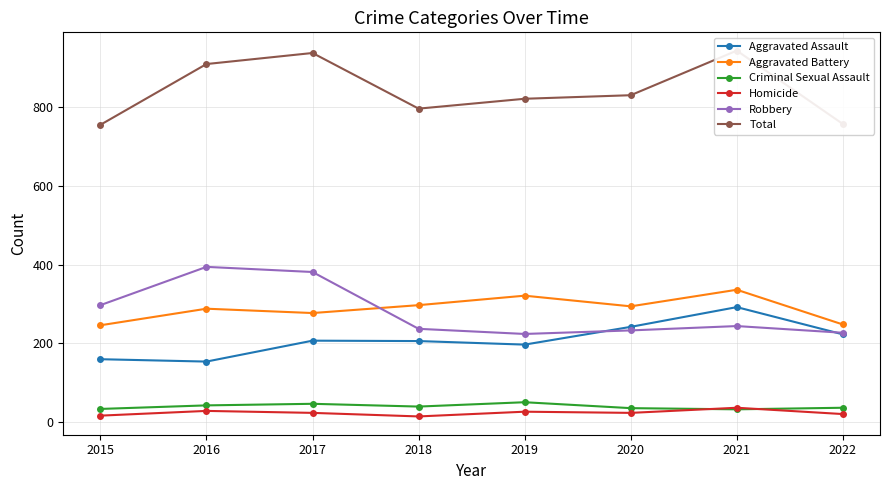

Where is the first local maximum for Aggravated Assault?

2017